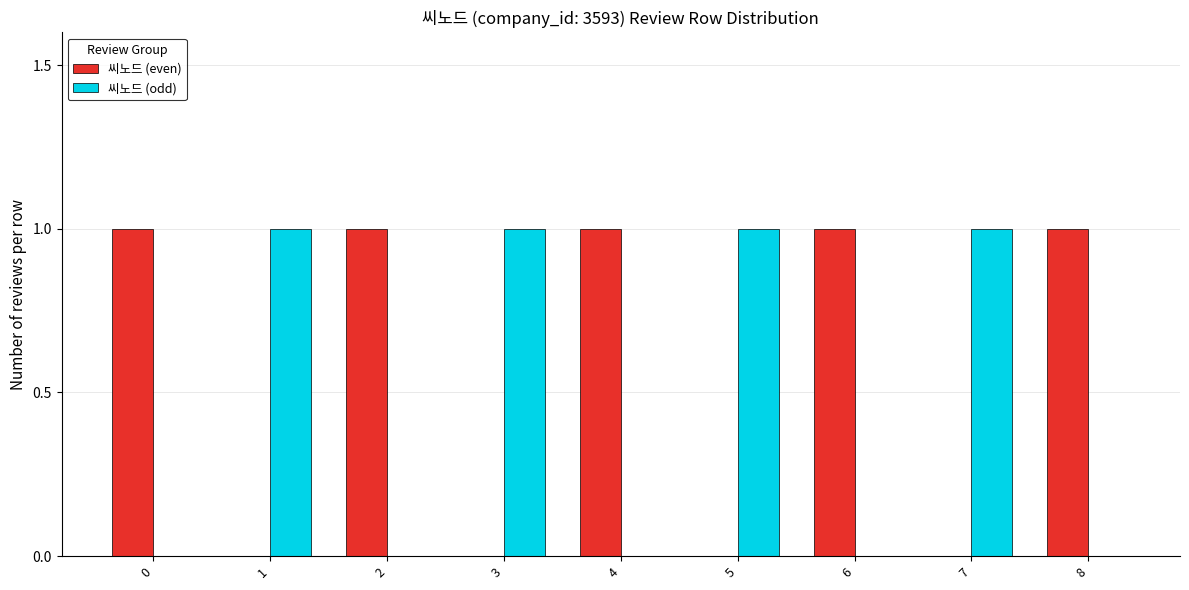

What are all the series names shown in the legend?

씨노드 (even), 씨노드 (odd)